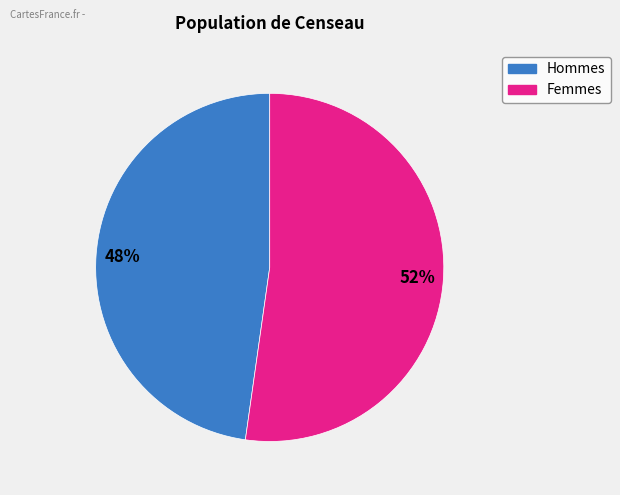

Is there any slice that represents more than half of the pie?

Yes